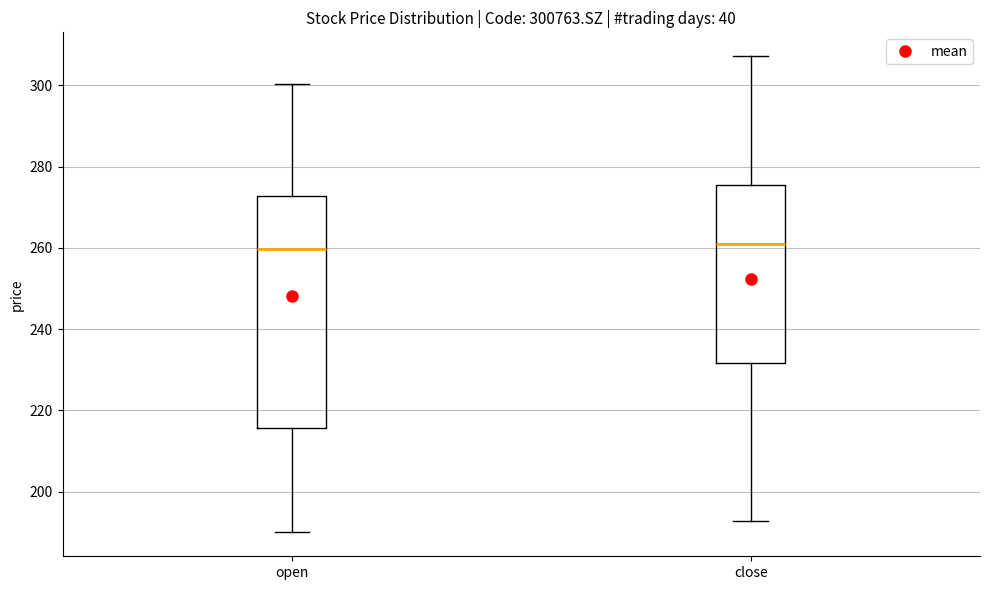

Where is the lower edge of the box for close on the y-axis? The values are not printed on the chart, so give them approximately, as read against the axis.

232